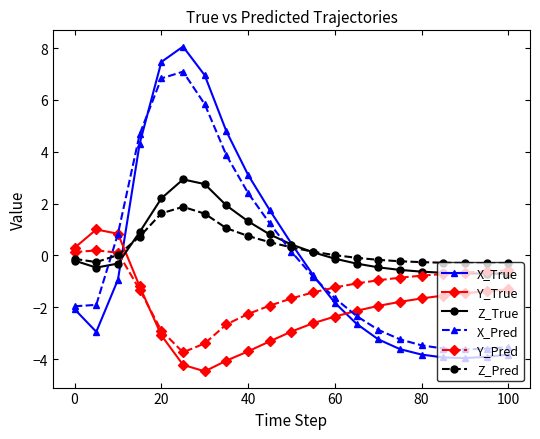

Which series has the widest spread of values?

X_True